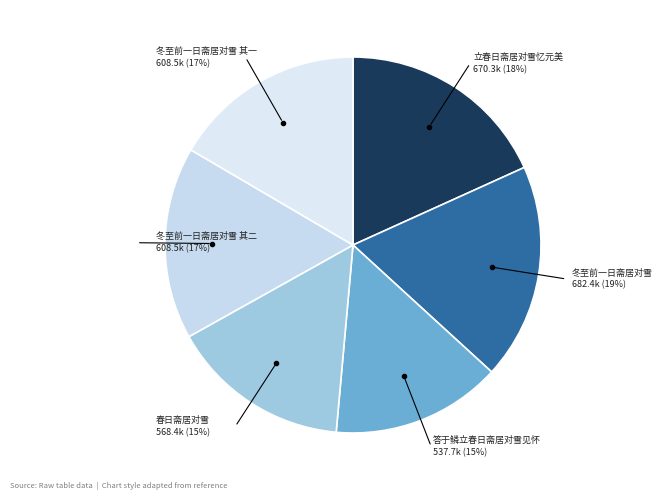

The 冬至前一日斋居对雪 slice represents 19% of the pie. True or false?

True